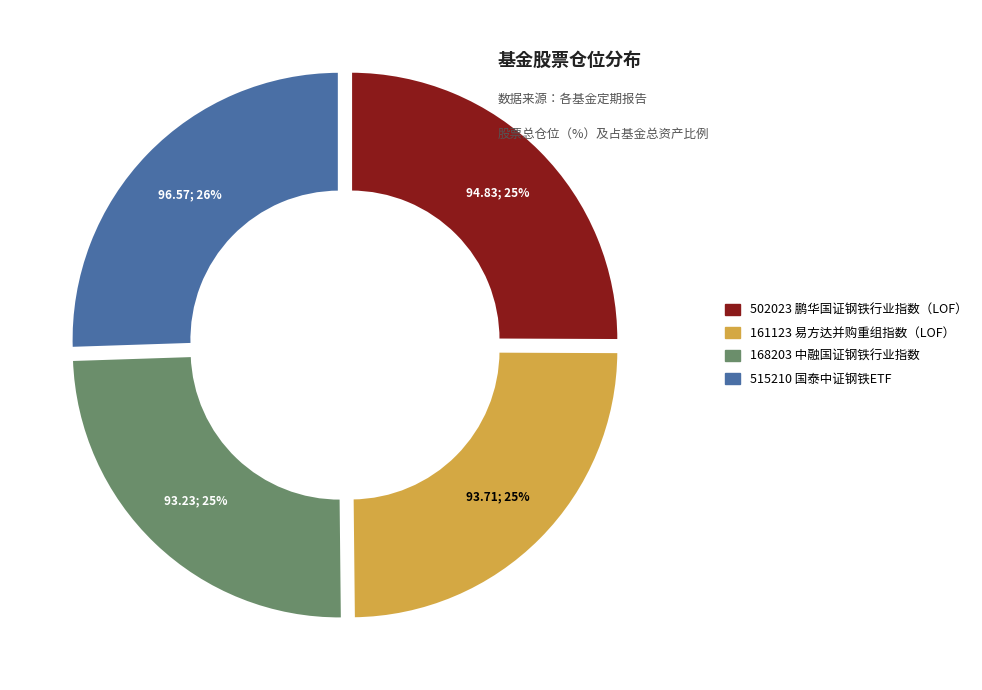

Is there any slice that represents more than half of the pie?

No